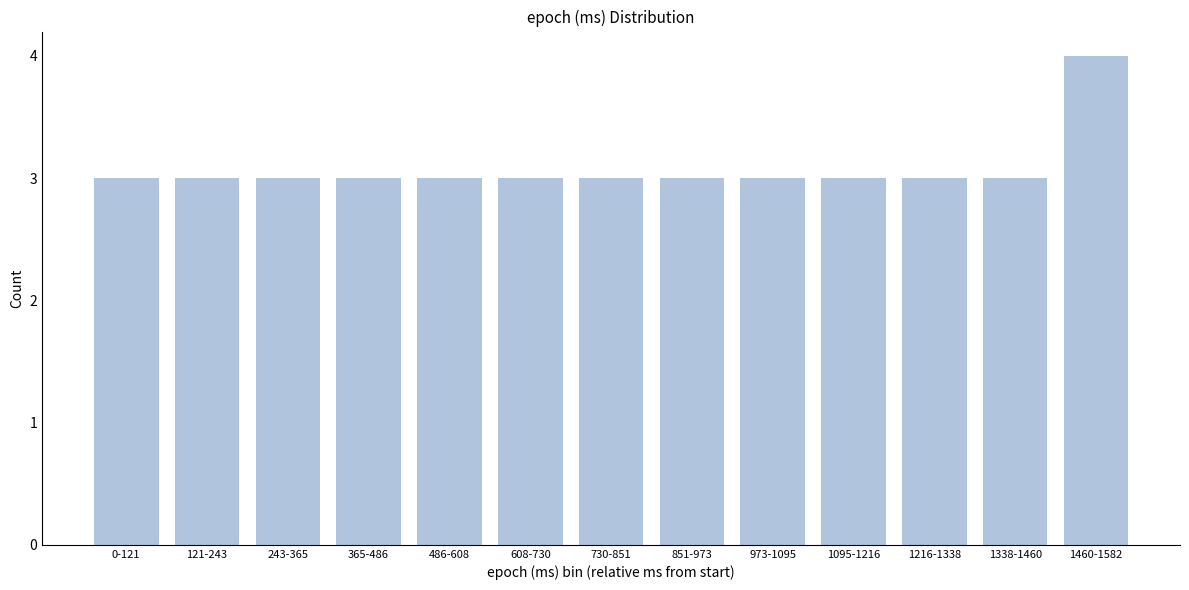

Reading left to right, transcribe all the data shown in this chart.

3	3	3	3	3	3	3	3	3	3	3	3	4